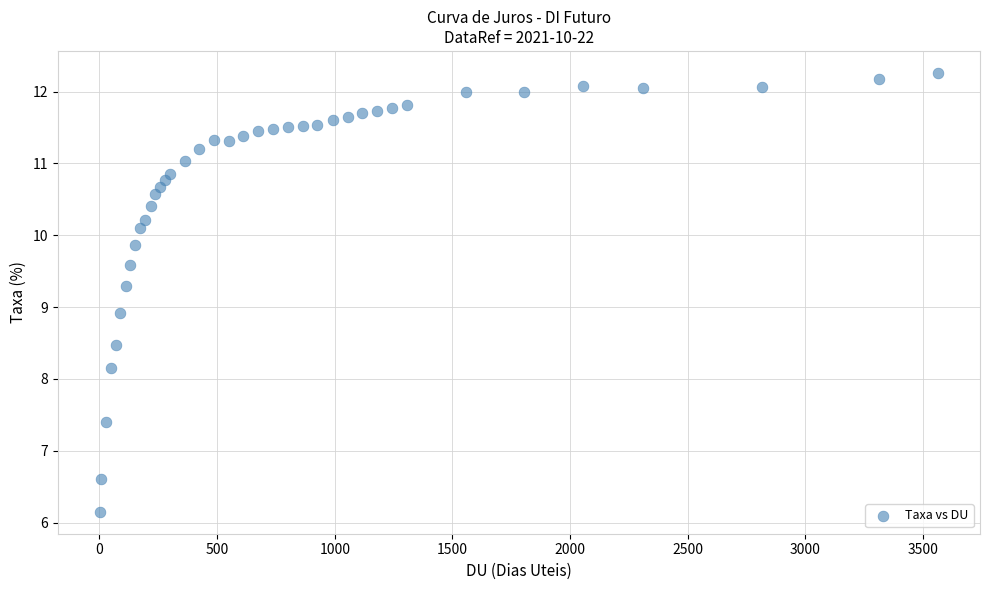

What Y value in the scatter plot is closest to 9?

8.9